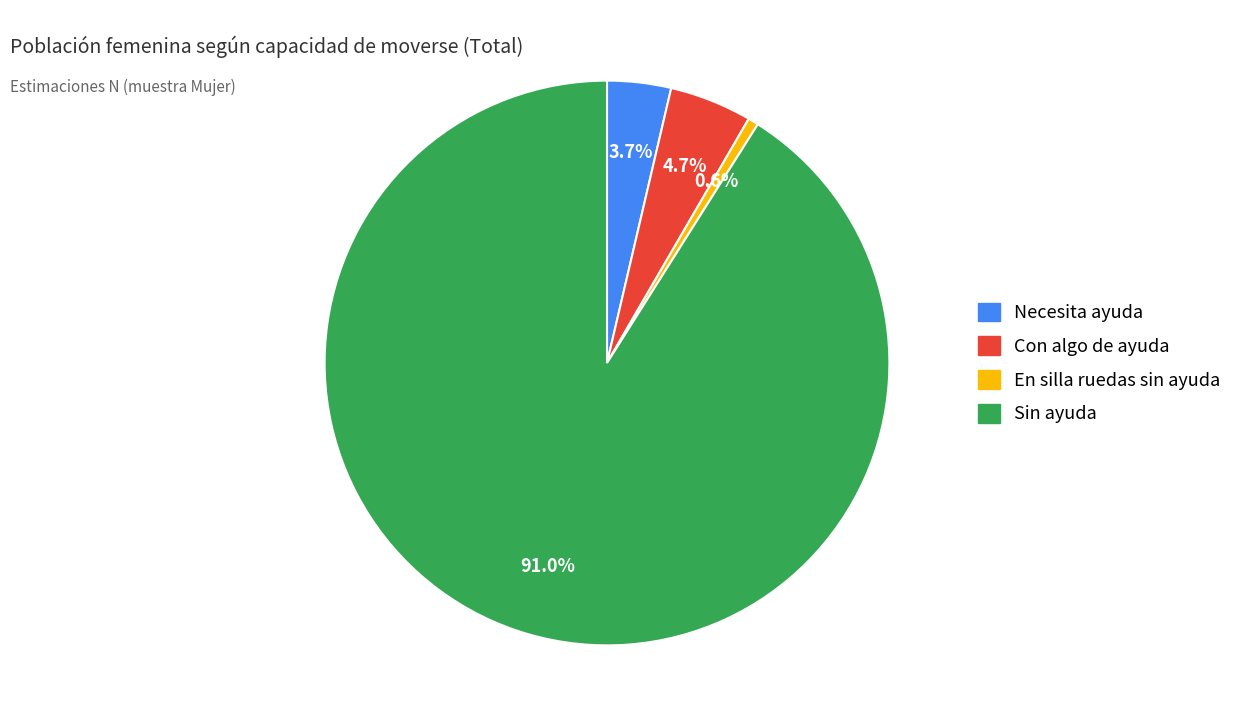

Count the number of slices in the pie.

4